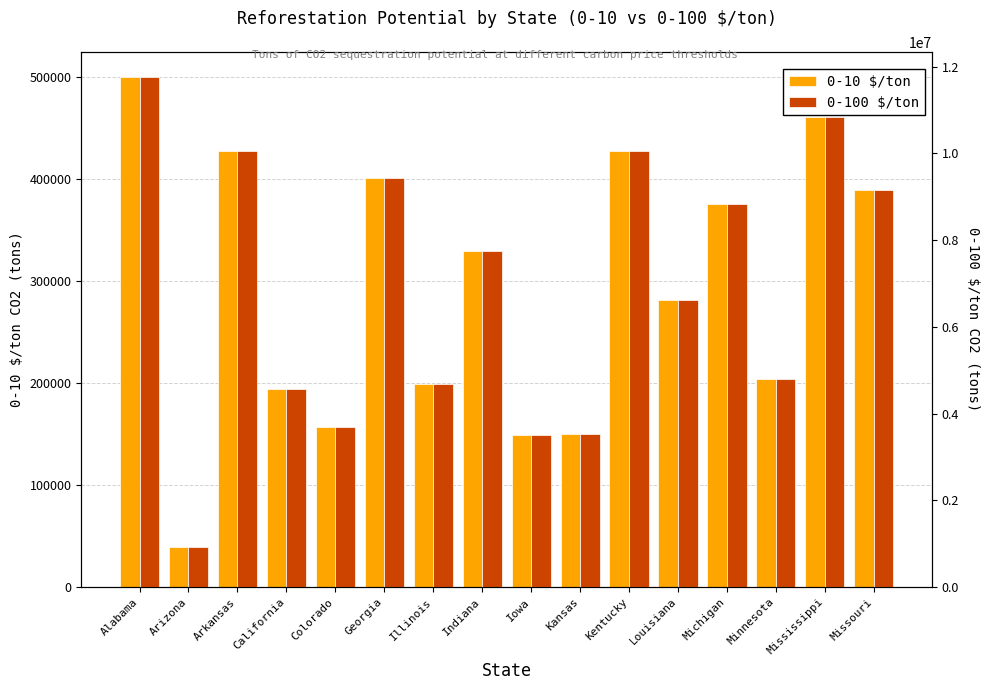

What is the difference between the second highest and minimum values in the 0-10 $/ton series?

421426.6